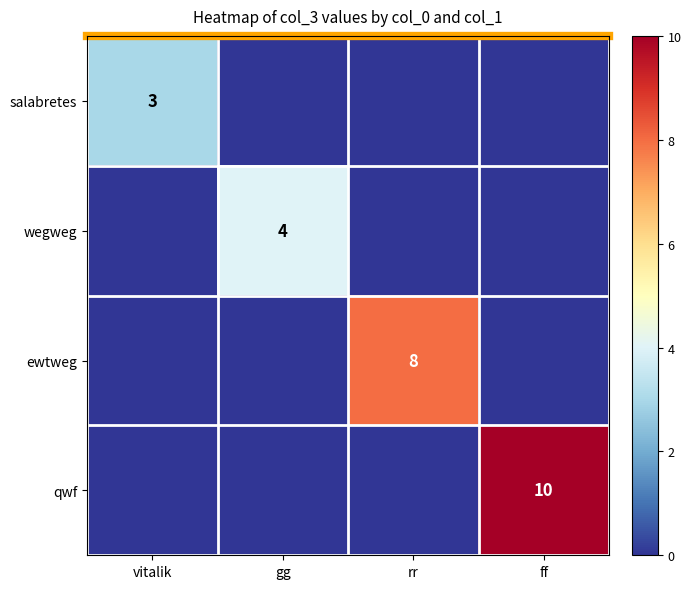

What is the total value across all series at gg?

4